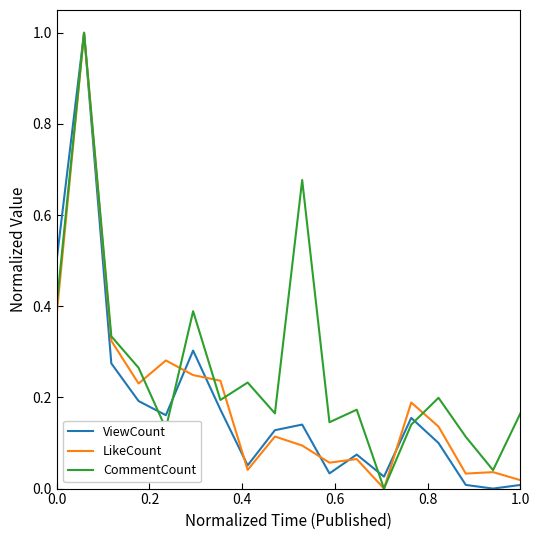

What is the greatest value displayed?

1.0